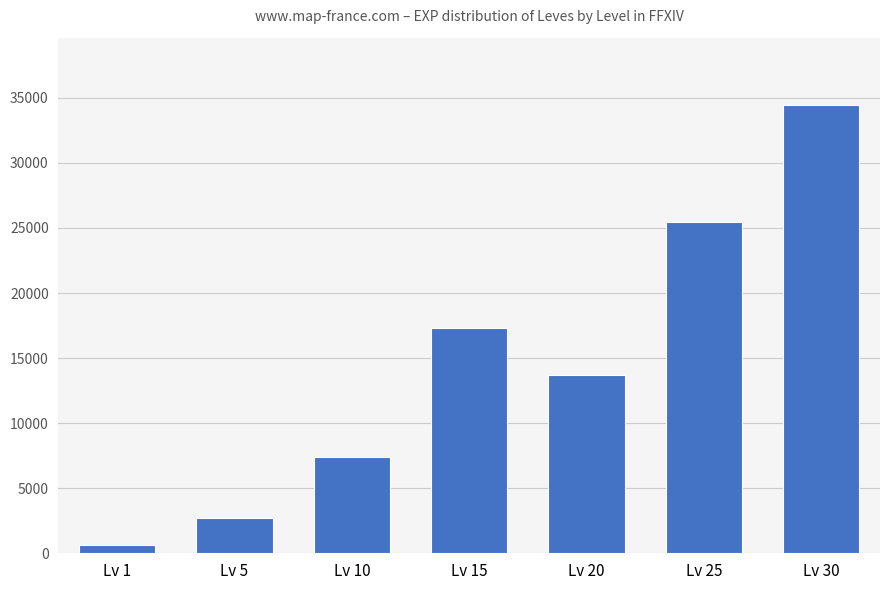

Is it true that the value at Lv 30 is 34456?

True